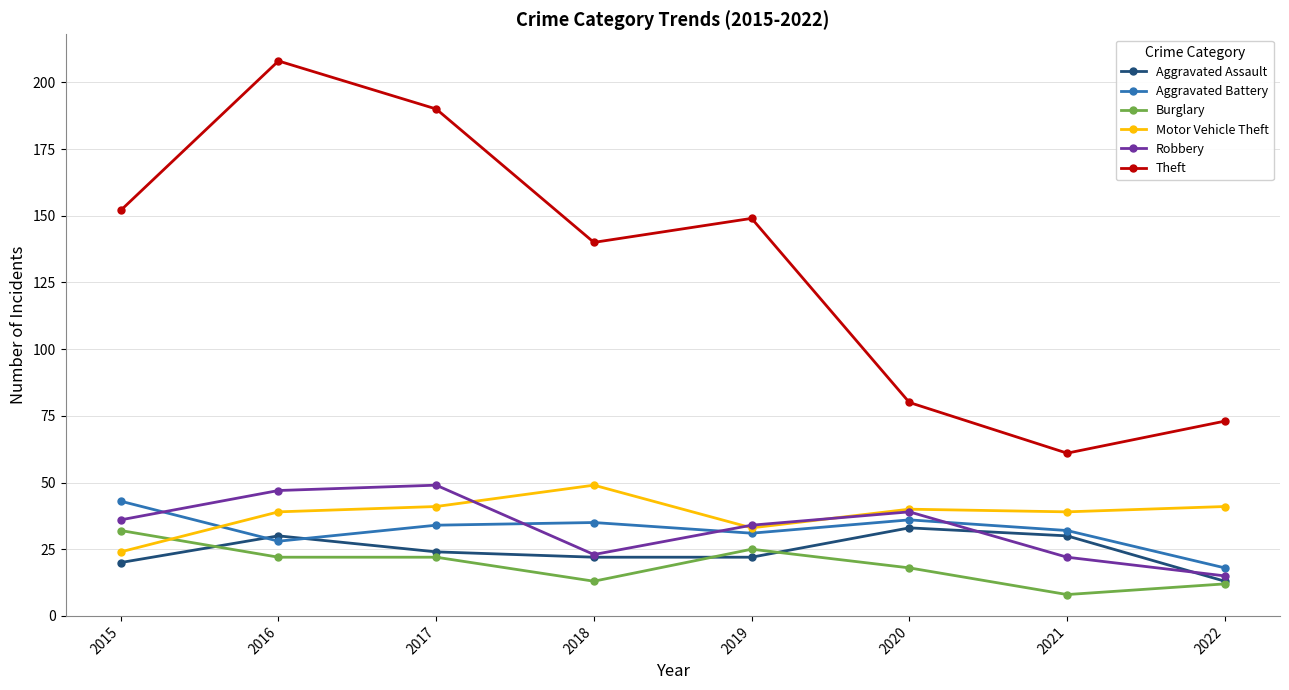

True or false: Aggravated Battery has a value of 31 at 2019.

True